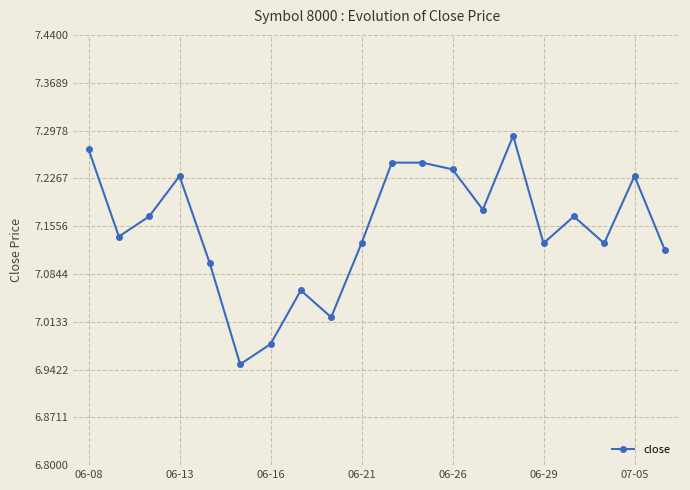

True or false: the data has more than 1 interior local peaks.

True